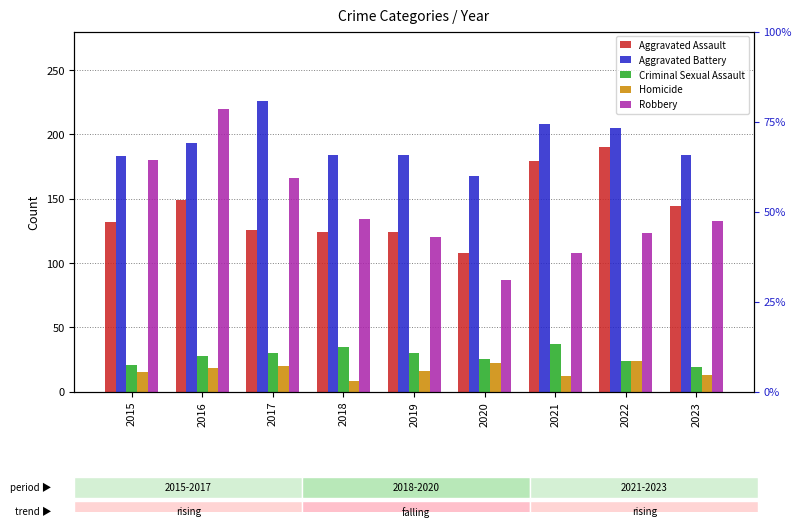

What is the smallest value displayed?

8